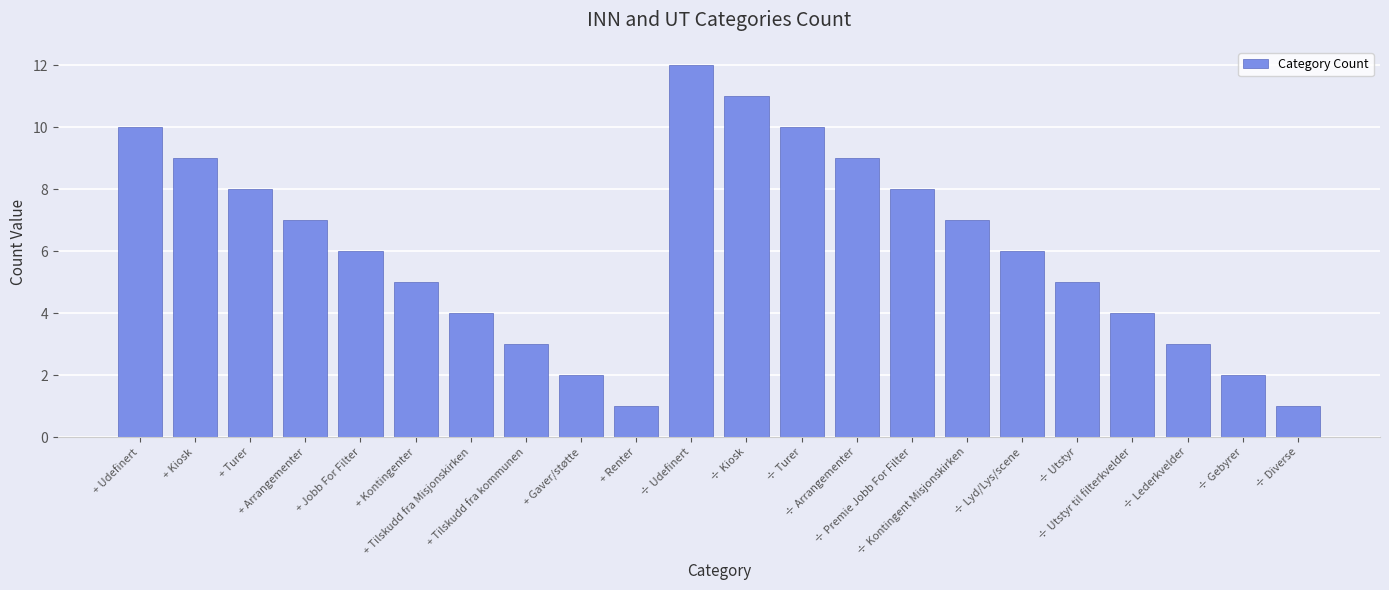

Are the bars horizontal?

No